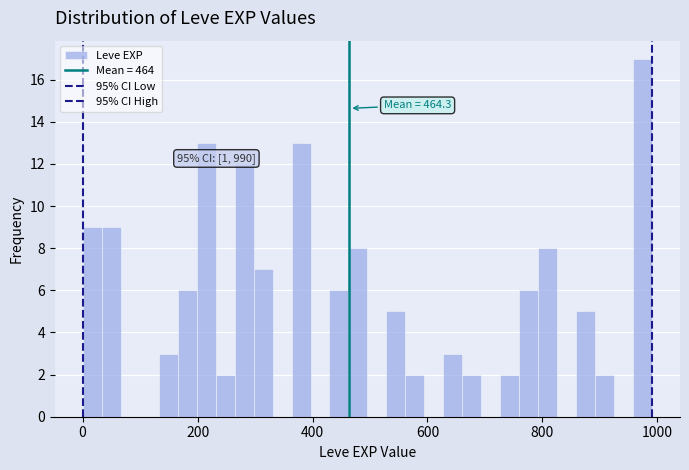

Read against the x-axis, roughly where is the centre of the tallest bar?

980